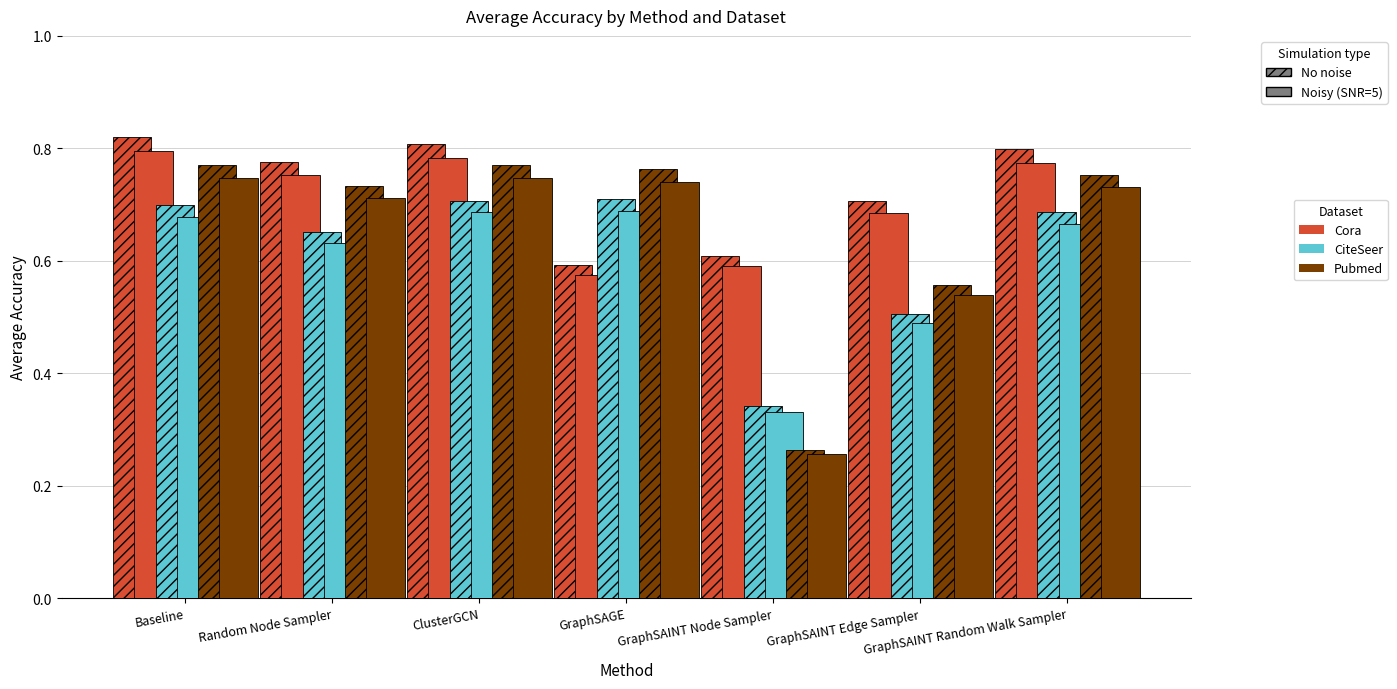

Reading right to left, transcribe all the data shown in this chart.

Cora (No noise): GraphSAINT Random Walk Sampler=0.8	GraphSAINT Edge Sampler=0.7	GraphSAINT Node Sampler=0.6	GraphSAGE=0.6	ClusterGCN=0.8	Random Node Sampler=0.8	Baseline=0.8
Cora (Noisy): GraphSAINT Random Walk Sampler=0.8	GraphSAINT Edge Sampler=0.7	GraphSAINT Node Sampler=0.6	GraphSAGE=0.6	ClusterGCN=0.8	Random Node Sampler=0.8	Baseline=0.8
CiteSeer (No noise): GraphSAINT Random Walk Sampler=0.7	GraphSAINT Edge Sampler=0.5	GraphSAINT Node Sampler=0.3	GraphSAGE=0.7	ClusterGCN=0.7	Random Node Sampler=0.7	Baseline=0.7
CiteSeer (Noisy): GraphSAINT Random Walk Sampler=0.7	GraphSAINT Edge Sampler=0.5	GraphSAINT Node Sampler=0.3	GraphSAGE=0.7	ClusterGCN=0.7	Random Node Sampler=0.6	Baseline=0.7
Pubmed (No noise): GraphSAINT Random Walk Sampler=0.8	GraphSAINT Edge Sampler=0.6	GraphSAINT Node Sampler=0.3	GraphSAGE=0.8	ClusterGCN=0.8	Random Node Sampler=0.7	Baseline=0.8
Pubmed (Noisy): GraphSAINT Random Walk Sampler=0.7	GraphSAINT Edge Sampler=0.5	GraphSAINT Node Sampler=0.3	GraphSAGE=0.7	ClusterGCN=0.7	Random Node Sampler=0.7	Baseline=0.7